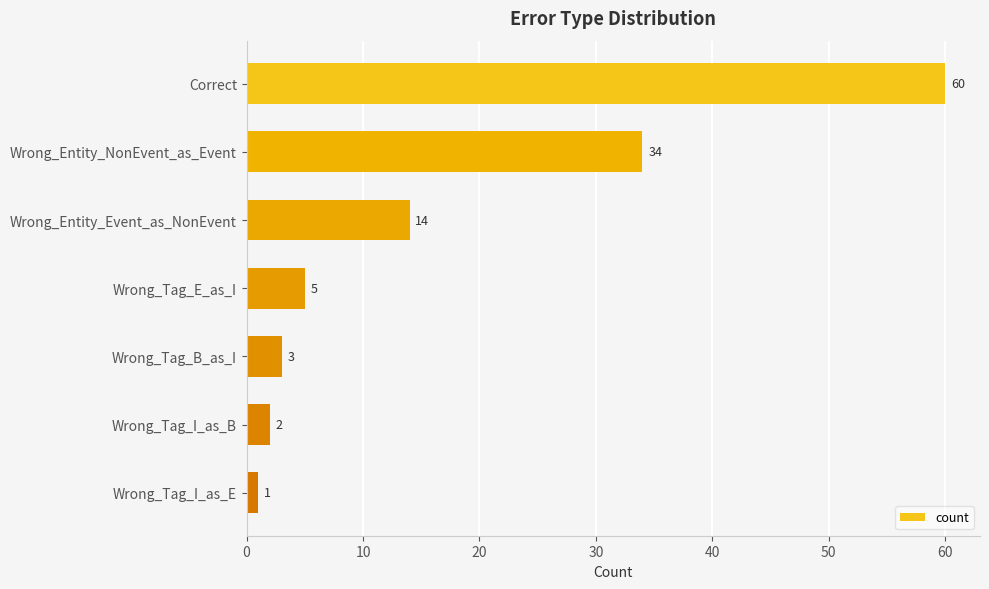

What is the minimum value shown in the chart?

1